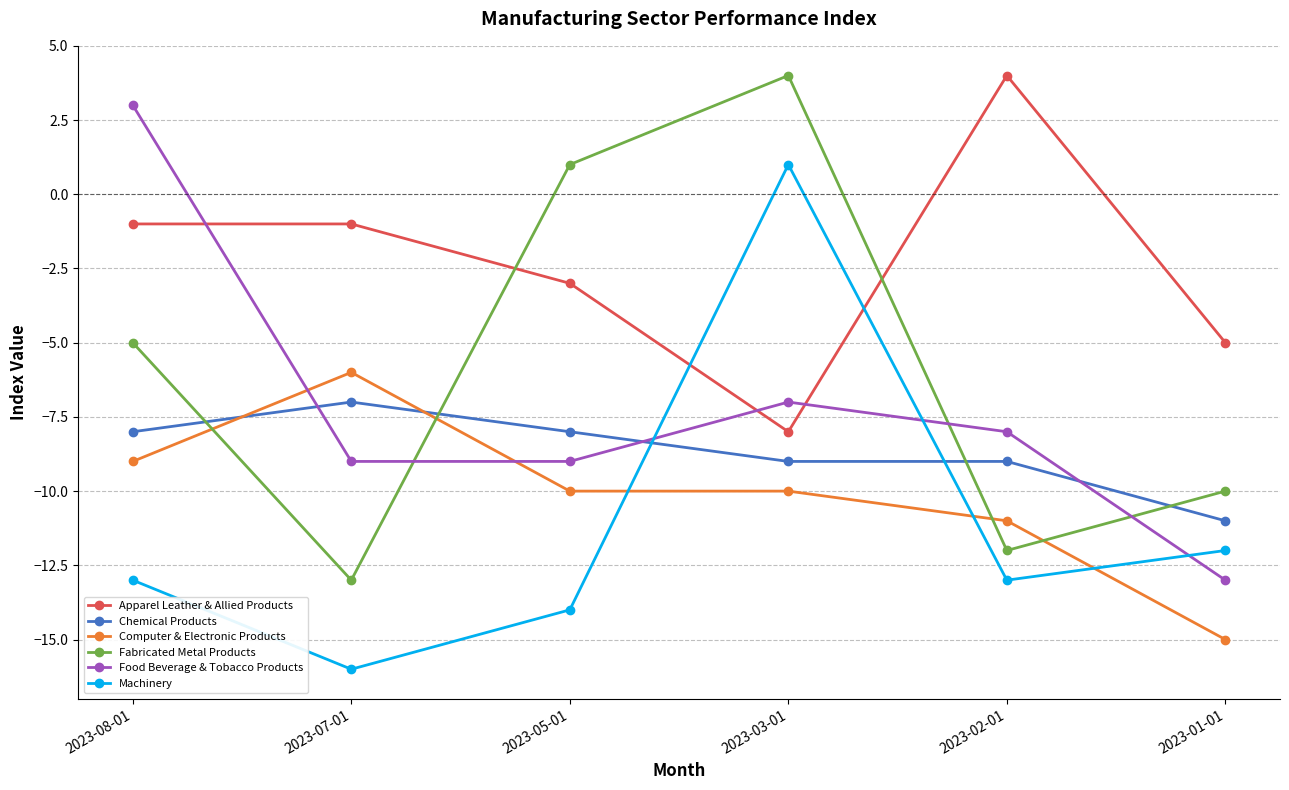

Between 2023-07-01 and 2023-05-01, which series saw the biggest shift?

Fabricated Metal Products